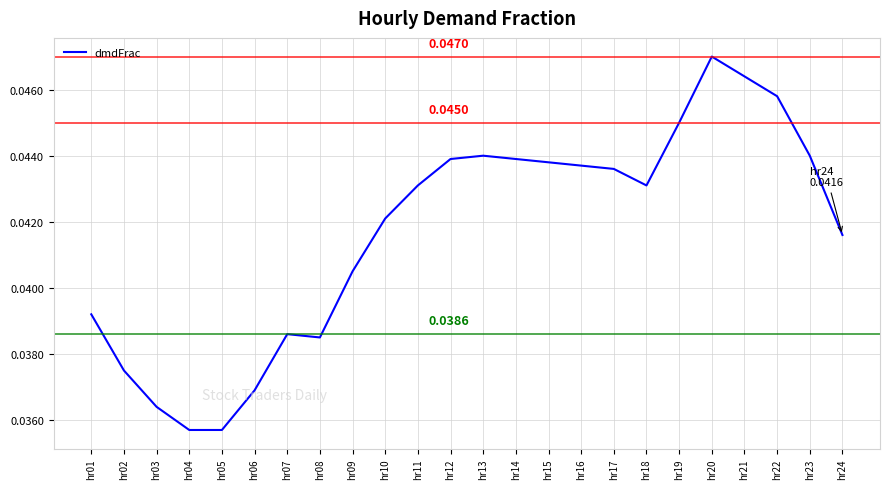

Which has a higher value, hr17 or hr21?

hr21